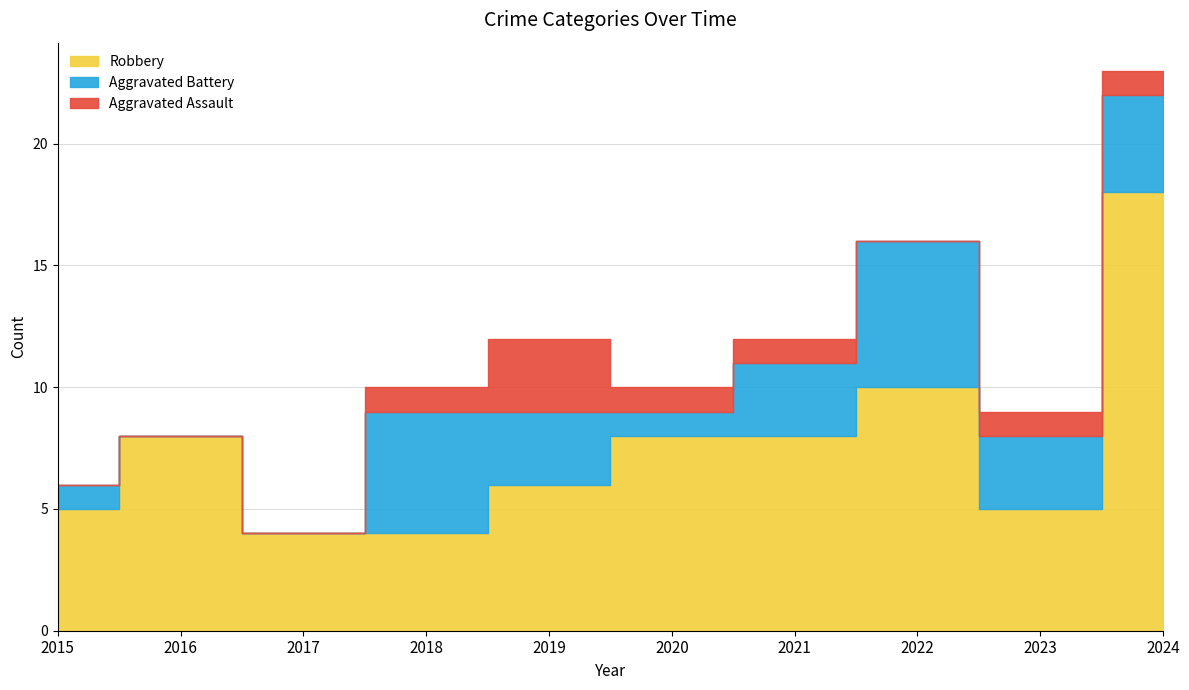

What is the difference between the highest and lowest values at 2019?

3